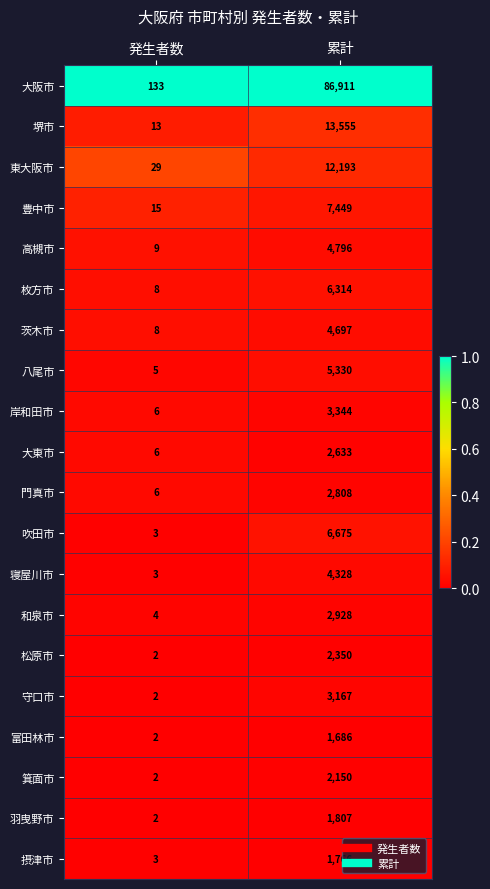

What is the total value across all series at 発生者数?

261